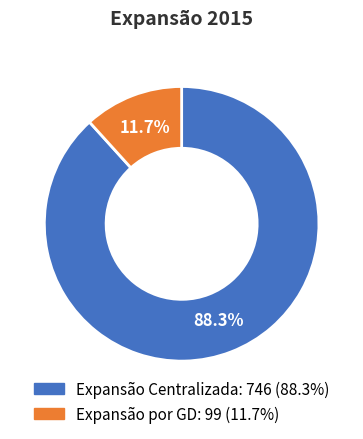

What is the total percentage of Expansão Centralizada and Expansão por GD?

100.0%